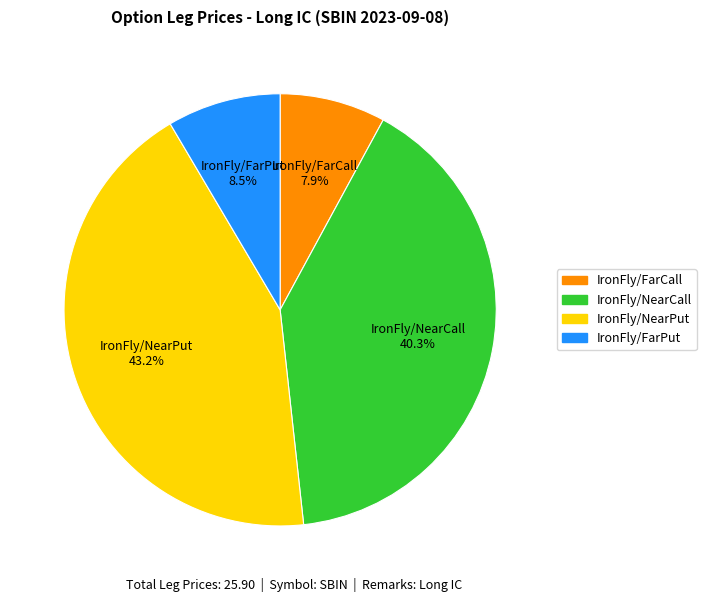

How many slices are in this pie chart?

4